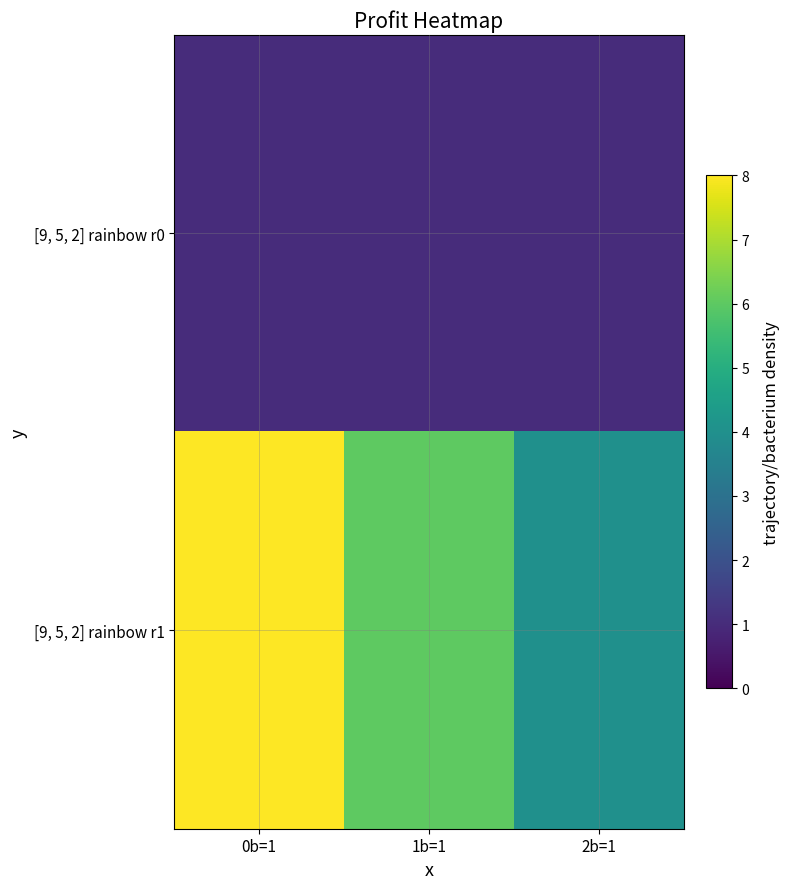

Between 1b=1 and 2b=1, which series saw the biggest shift?

[9, 5, 2] rainbow r1